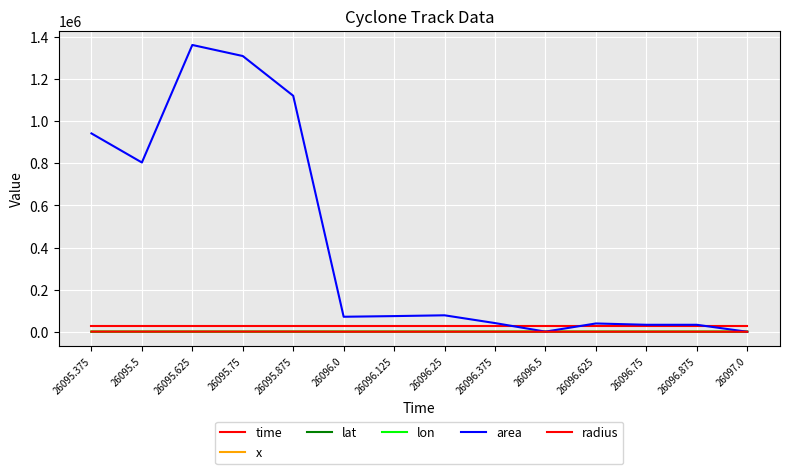

Reading left to right, extract all data points from this chart.

time: 26095.4	26095.5	26095.6	26095.8	26095.9	26096.0	26096.1	26096.2	26096.4	26096.5	26096.6	26096.8	26096.9	26097.0
x: 494.0	486.0	478.0	472.0	464.0	457.0	450.0	442.0	436.0	430.0	434.0	425.0	415.0	415.0
lat: 32.7	33.2	33.8	34.3	34.7	35.1	35.8	36.8	37.3	38.0	36.5	37.4	38.3	38.3
lon: 146.7	148.6	150.5	151.9	153.8	155.6	157.1	158.9	160.3	161.6	161.1	163.2	165.6	165.6
area: 941875.0	803750.0	1361875.0	1309375.0	1120625.0	71250.0	74375.0	78125.0	41250.0	625.0	39375.0	33125.0	33125.0	0.0
radius: 547.5	505.8	658.4	645.6	597.2	150.6	153.9	157.7	114.6	14.1	112.0	102.7	102.7	0.0